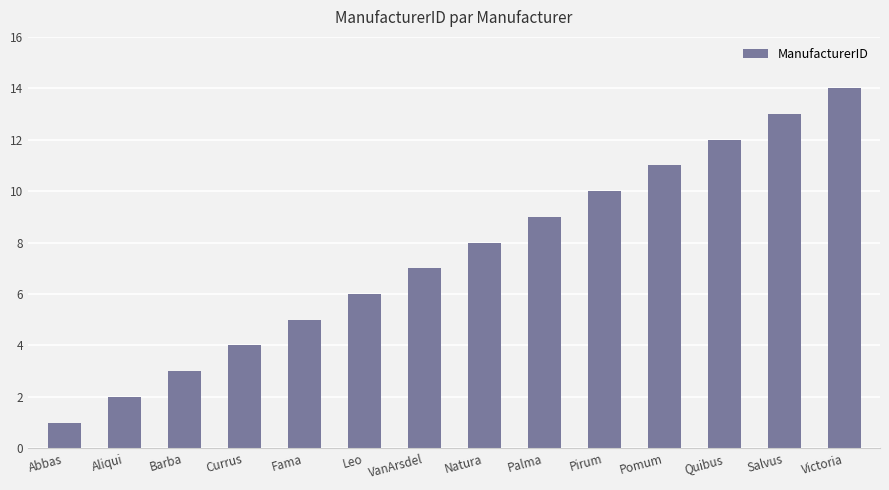

What is the label of the 4th bar from the right?

Pomum